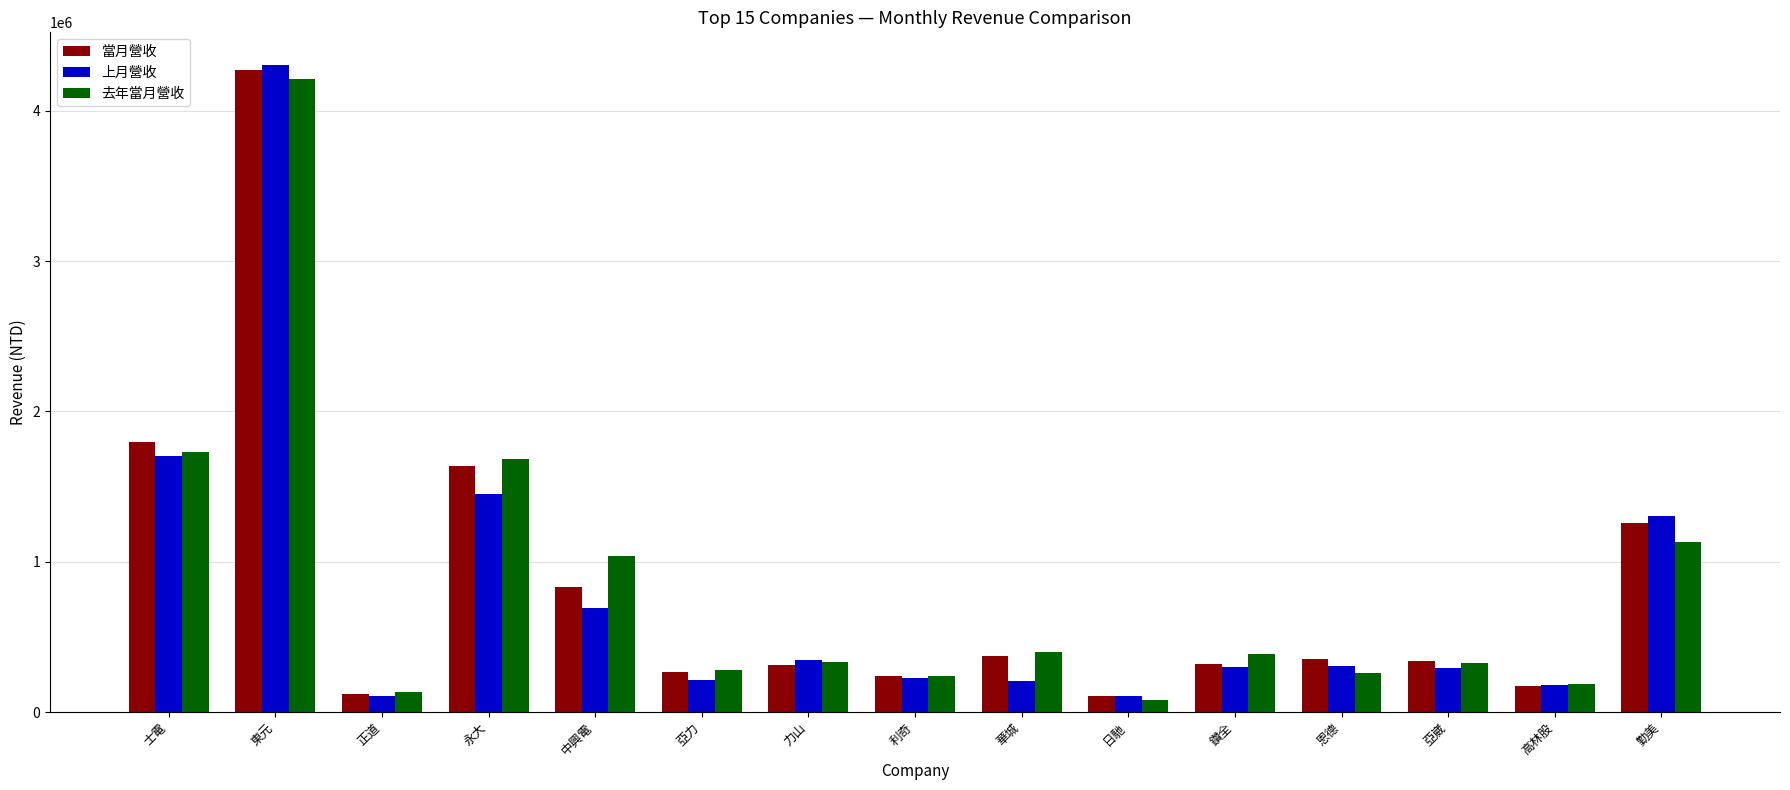

At how many categories does at least one series exceed 2473068?

1